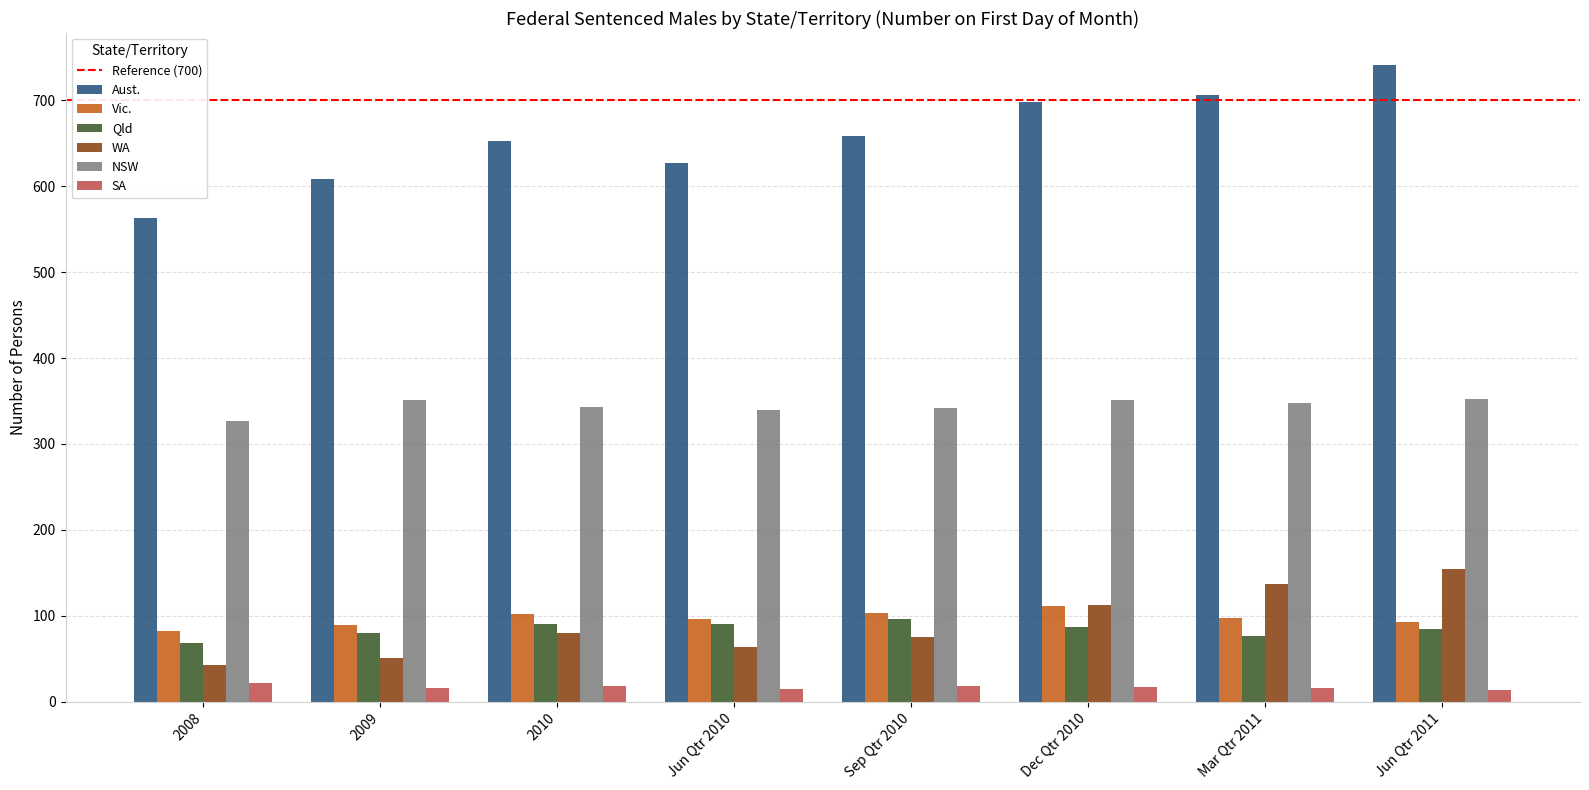

What is the maximum value shown in the chart?

741